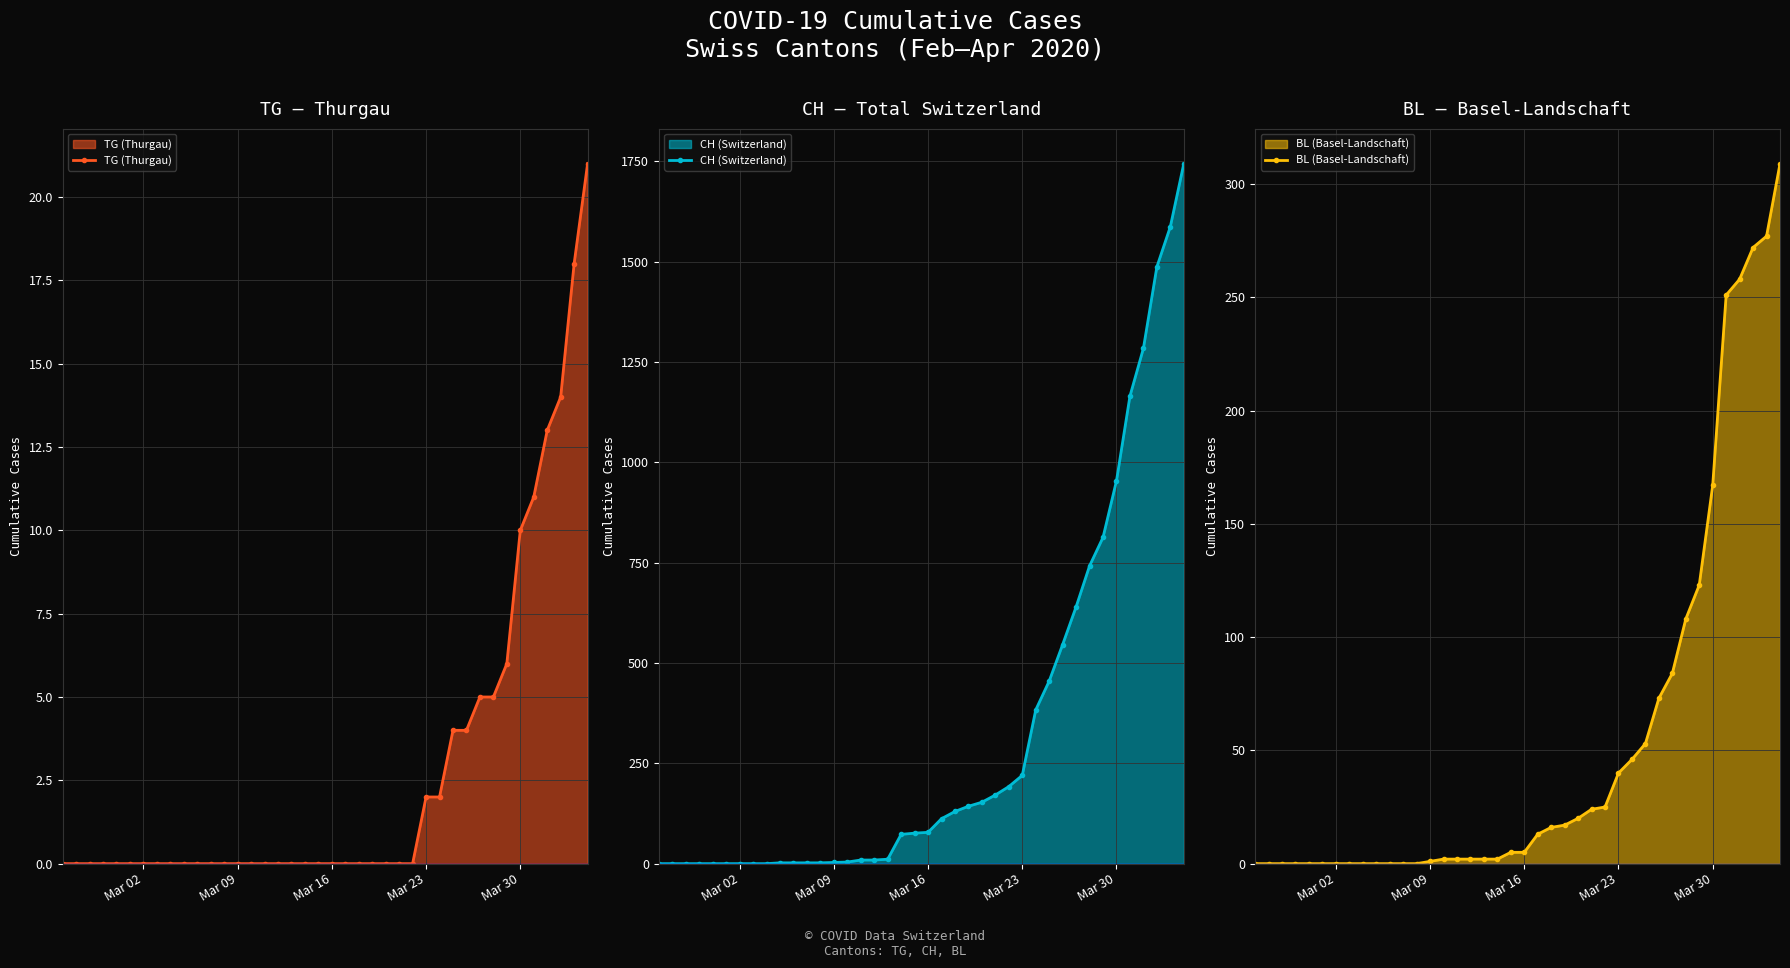

What is the average value of the CH (Switzerland) series?

330